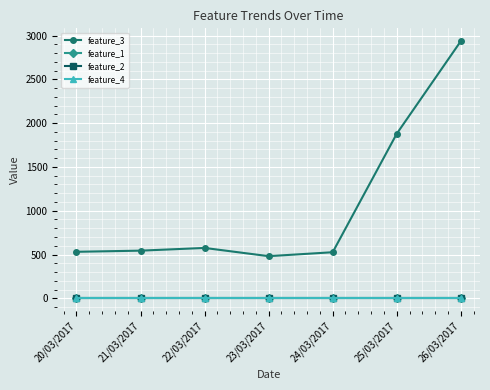

At which category does the chart reach its peak across all series?

26/03/2017